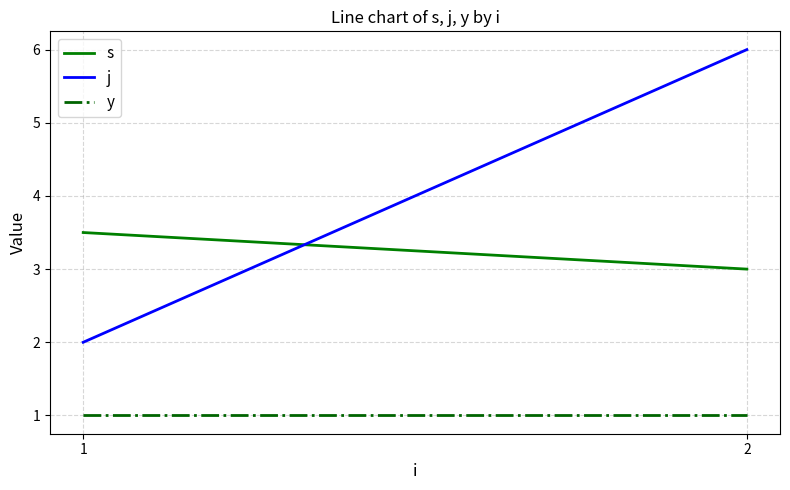

What is the value of the s point at the 2nd from the left?

3.0